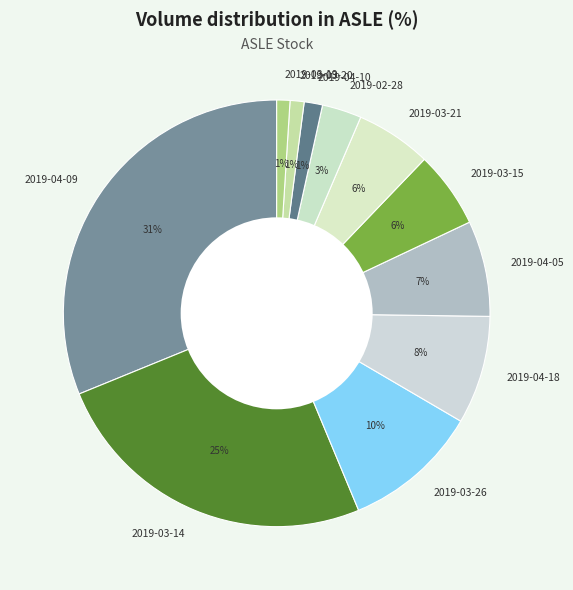

Which category has the biggest portion of the pie?

2019-04-09